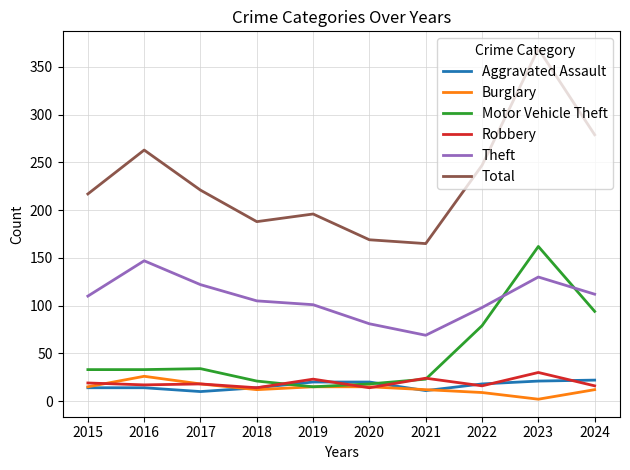

What is the average value of the Aggravated Assault series?

16